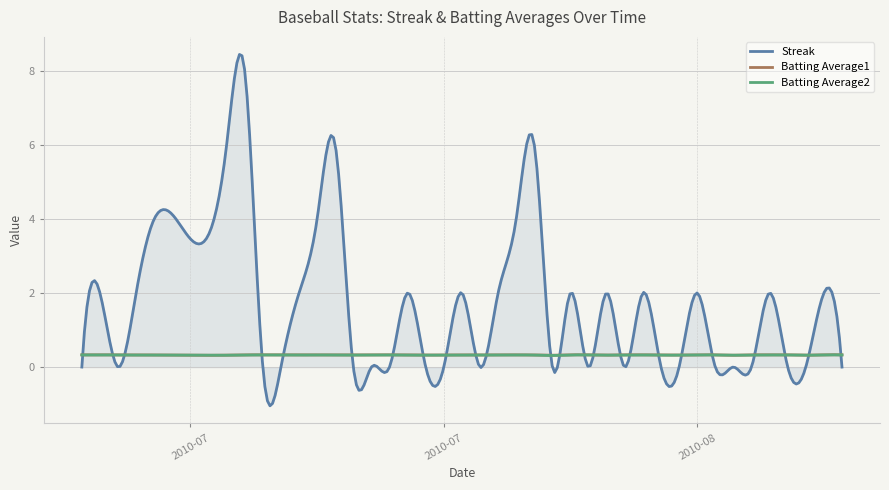

What is the minimum value for Batting Average2?

0.3